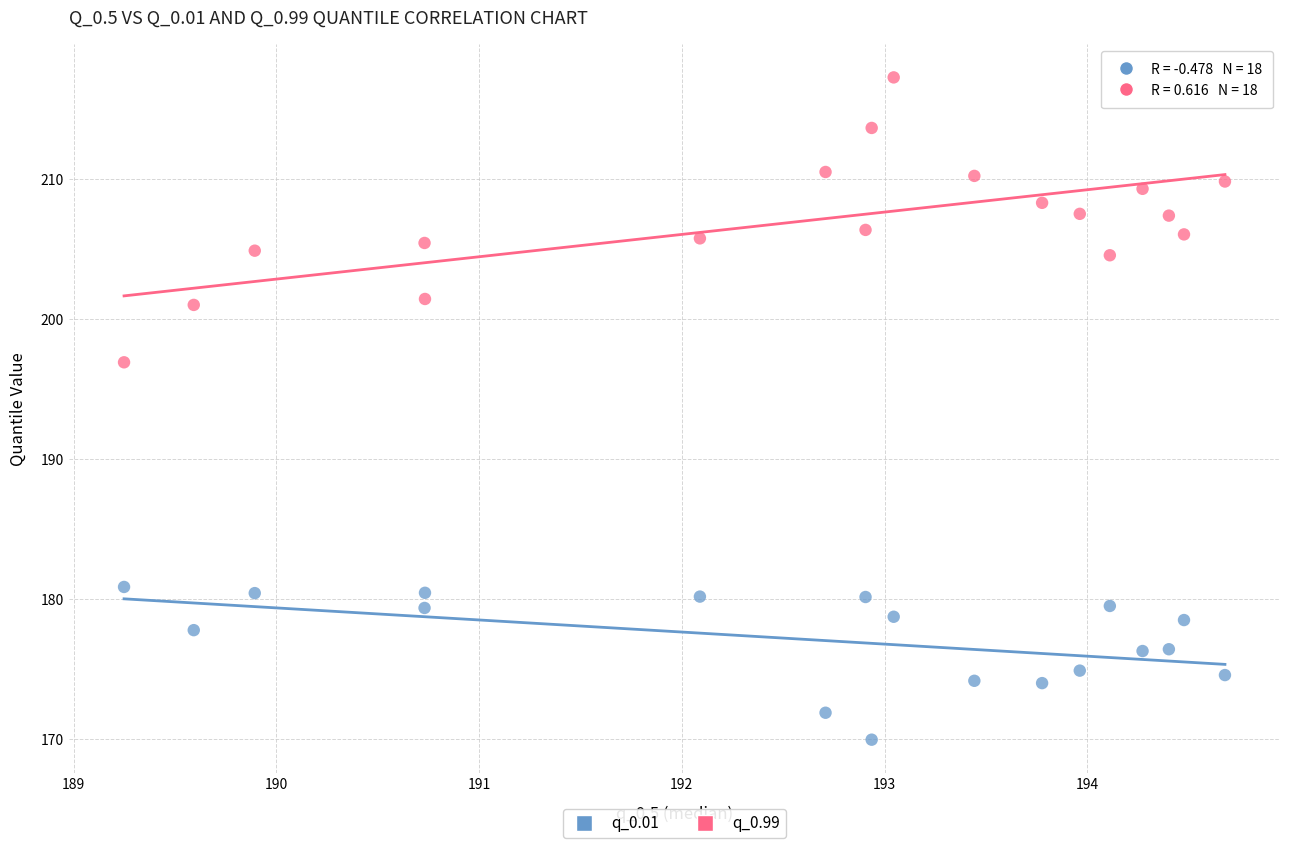

Which series has the widest spread of Y values?

q_0.99